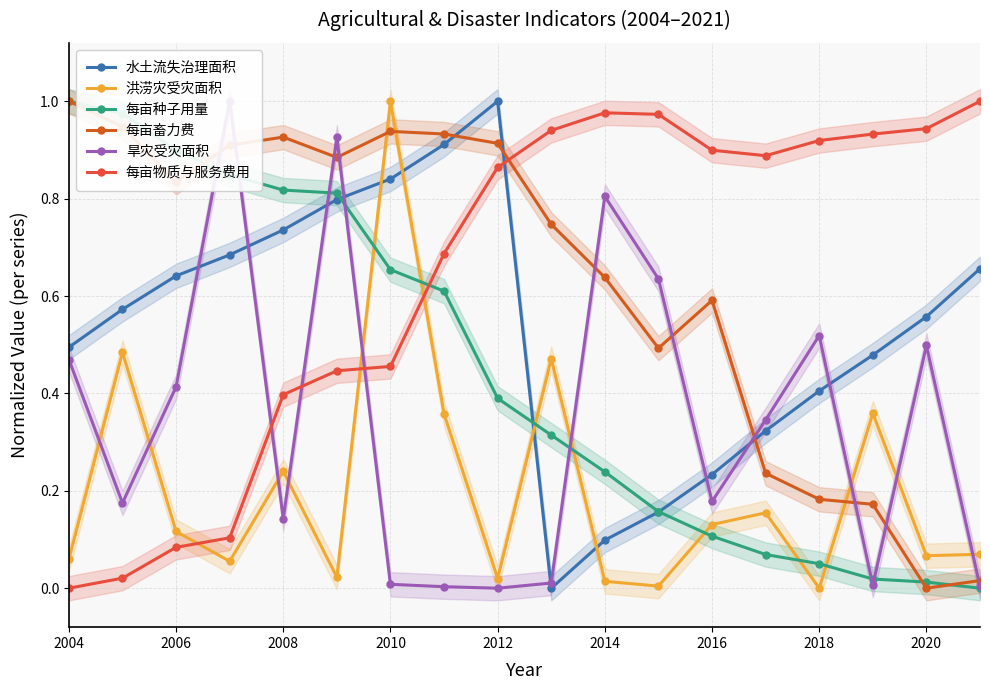

Is the value of 水土流失治理面积 at 14 greater than the value of 每亩种子用量 at 11?

Yes